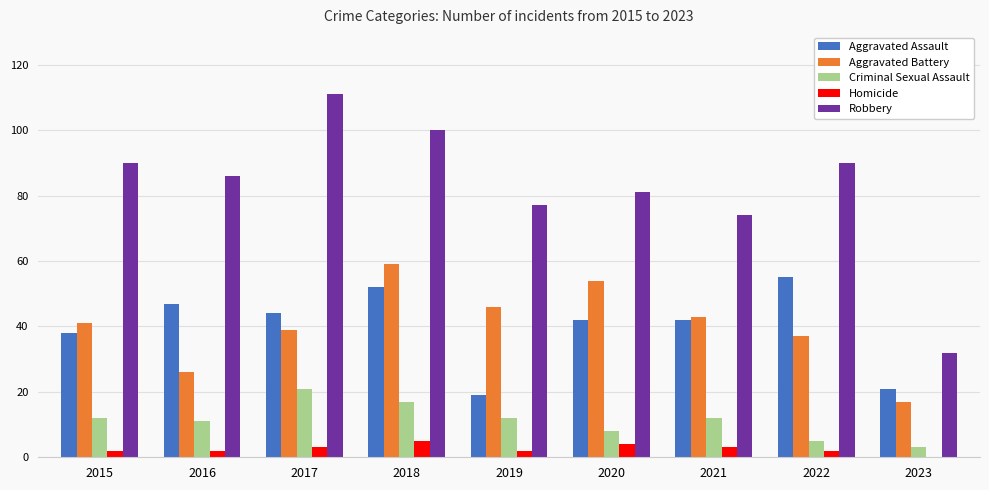

Are the bars horizontal?

No